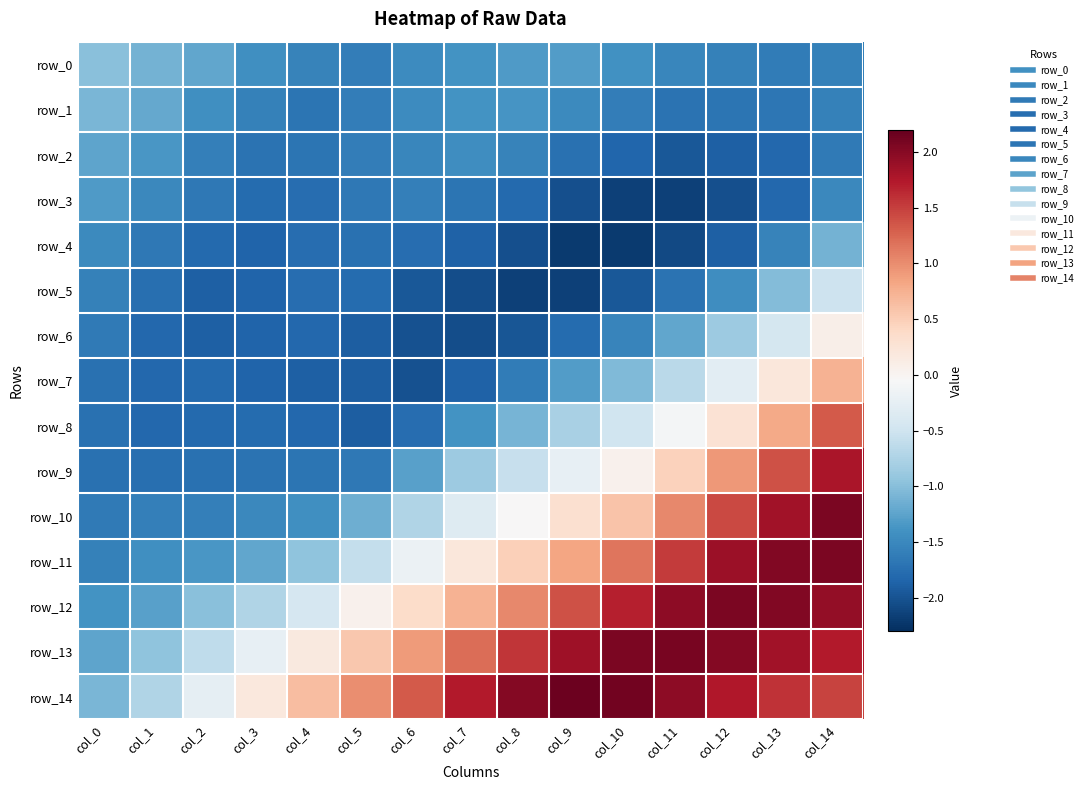

True or false: row_2 has a value of -2.0 at col_0.

False